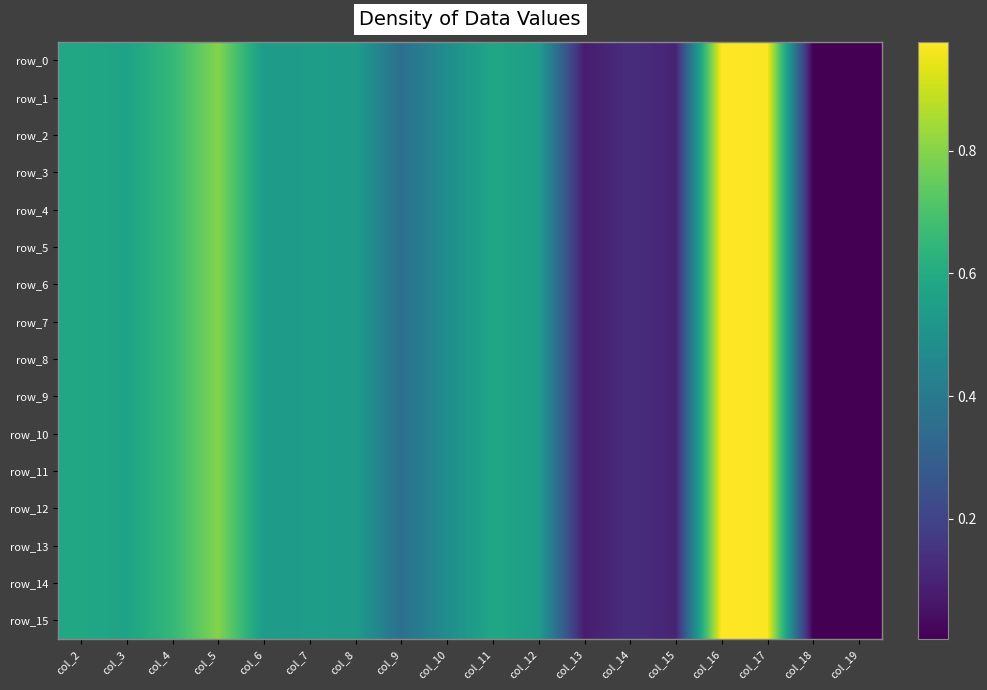

At which label is row_1 closest to 0?

col_18